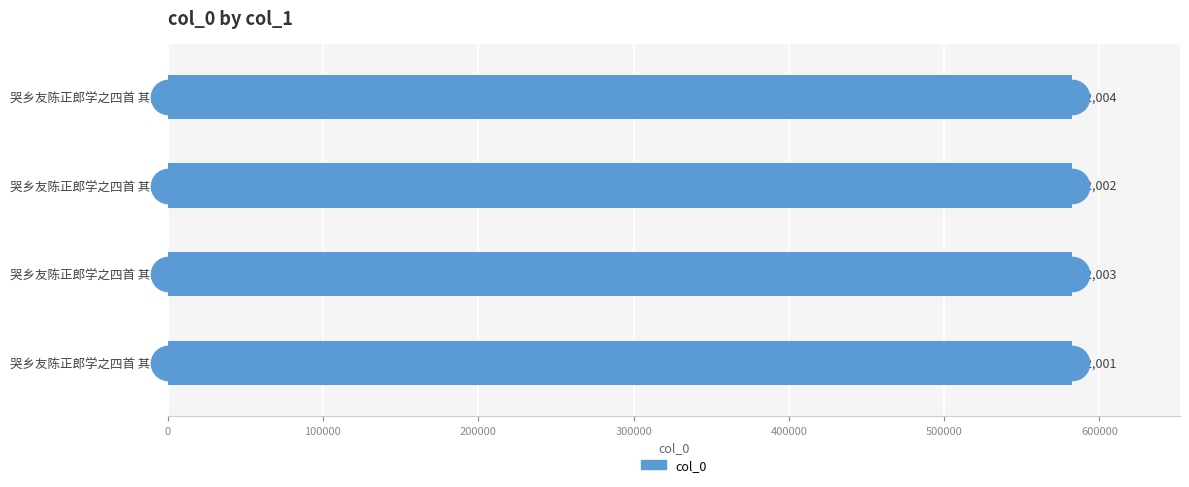

What is the ratio of the value at 哭乡友陈正郎学之四首 其一 to the value at 哭乡友陈正郎学之四首 其三?

1.0